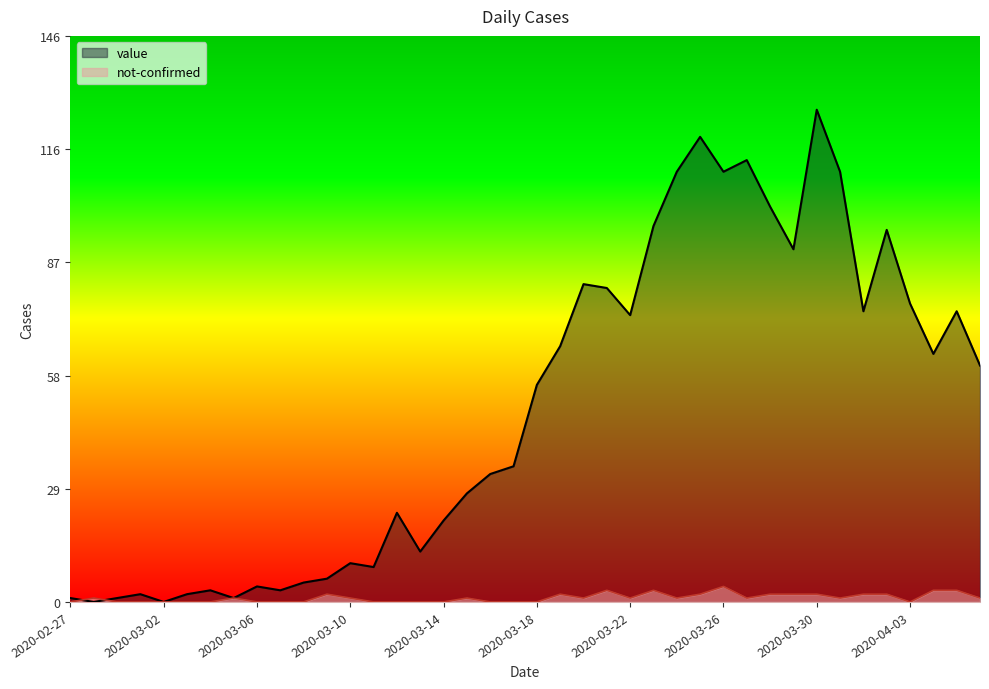

What is the maximum value for value?

127